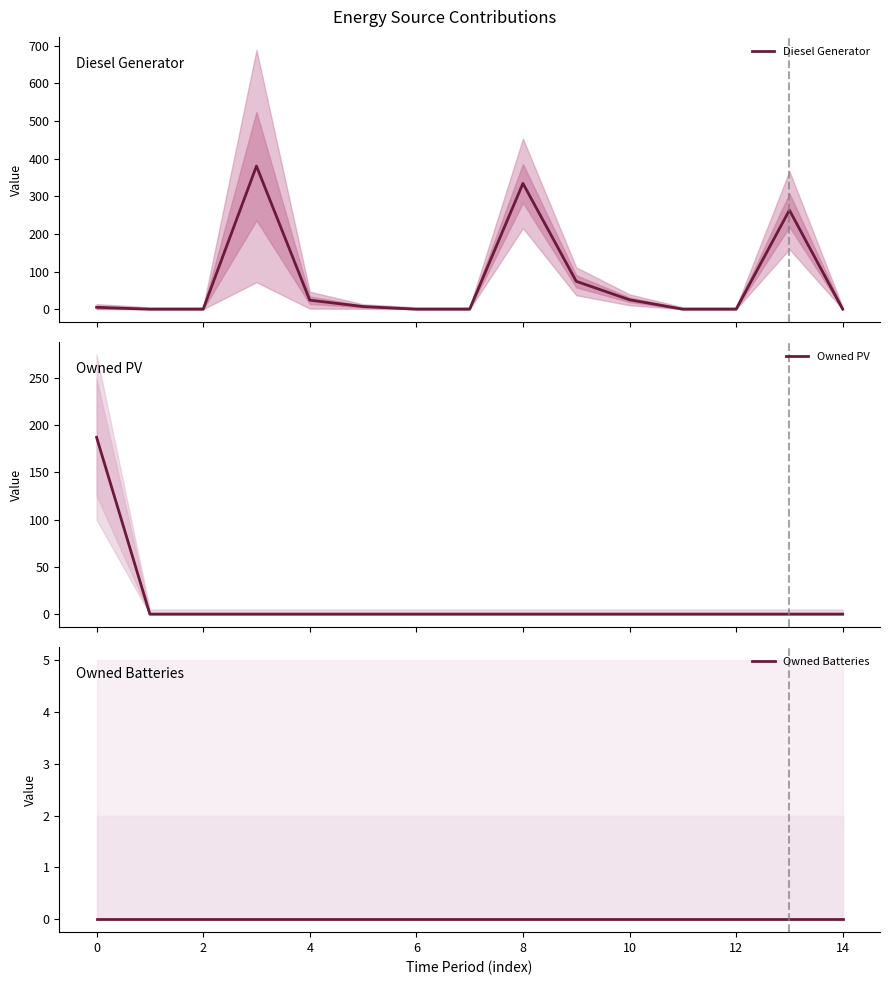

Is the value of Owned Batteries at 0 greater than the value of Owned PV at 12?

No